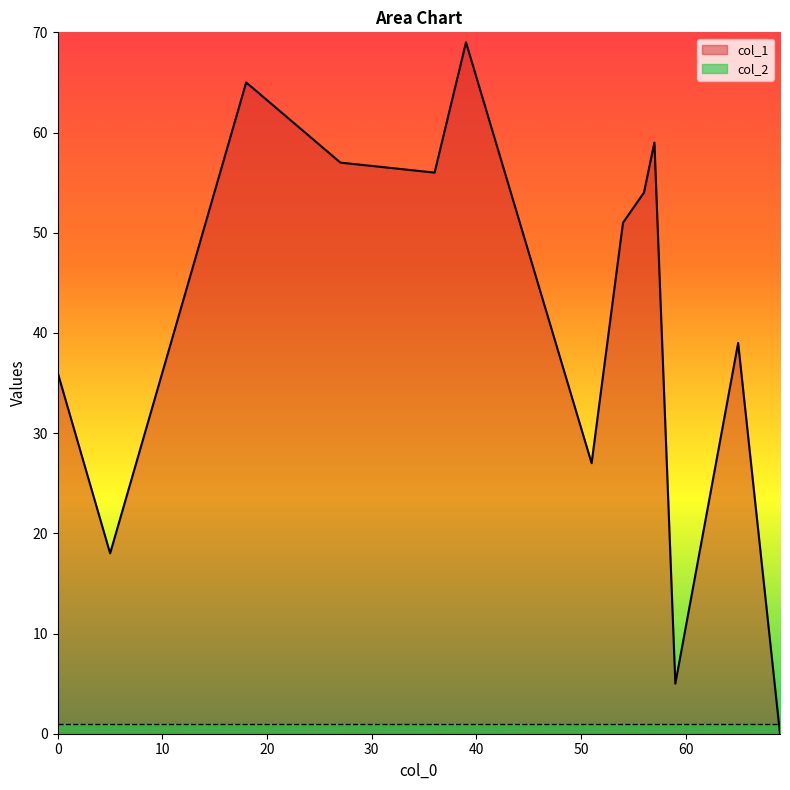

What are all the series names shown in the legend?

col_1, col_2